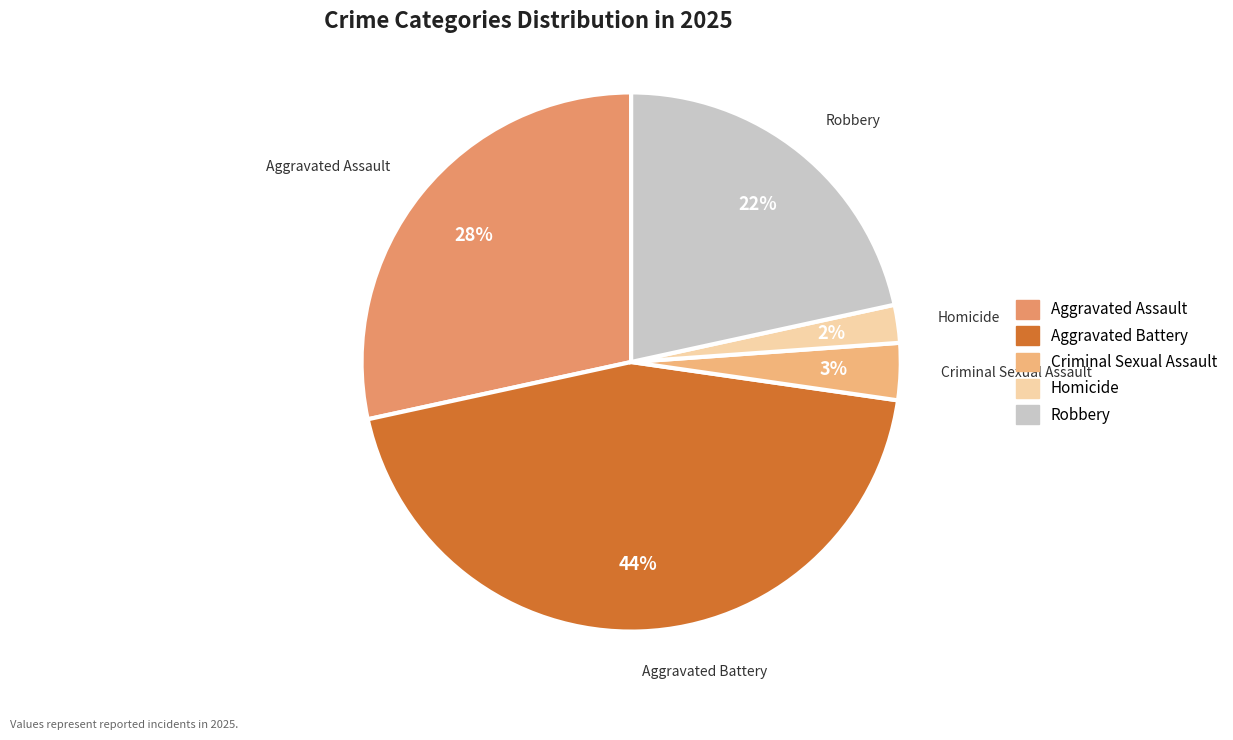

Is there a majority slice in this chart?

No